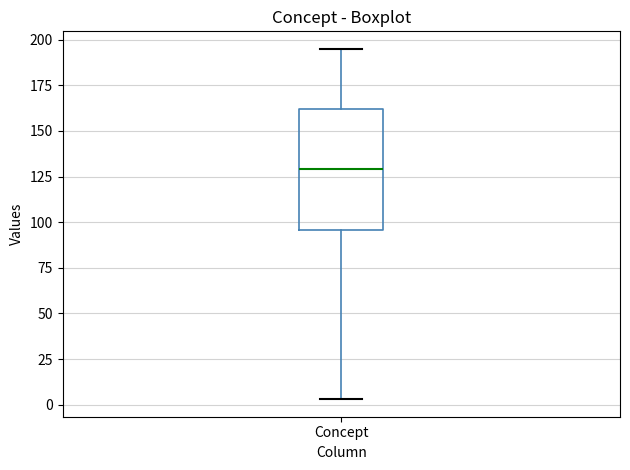

Where is the upper edge of the box for Concept on the y-axis? The values are not printed on the chart, so give them approximately, as read against the axis.

160